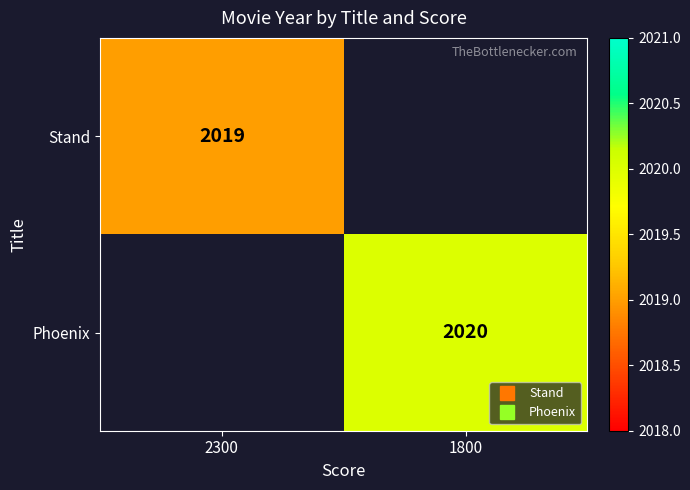

At how many categories does at least one series exceed 2019?

1